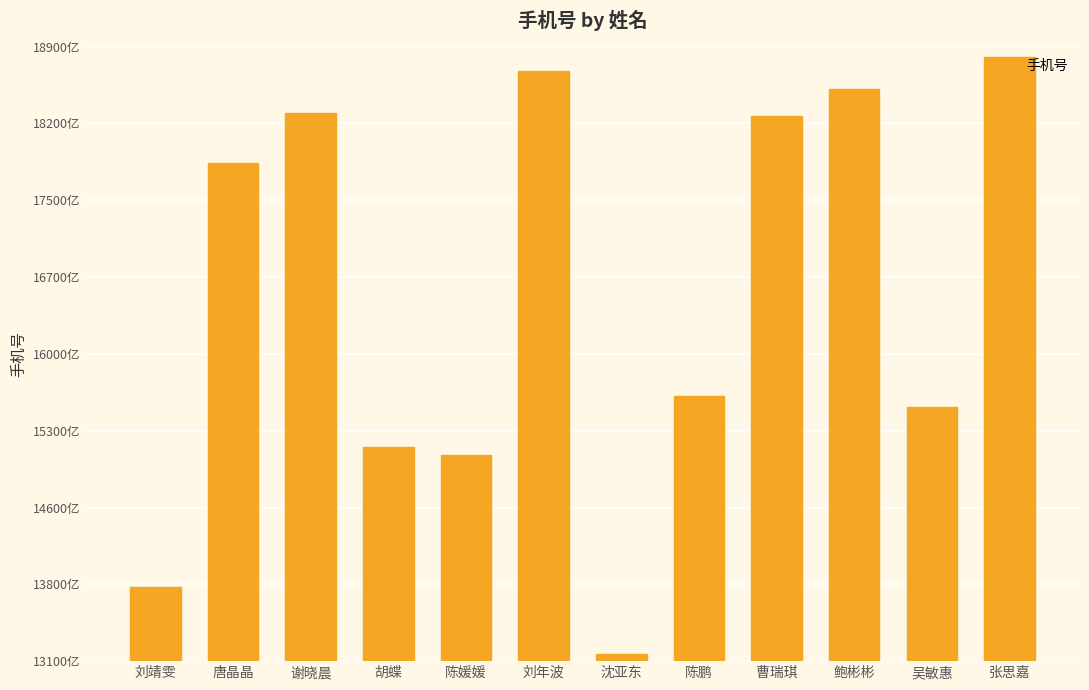

What value does the data have at 曹瑞琪?

18297952928